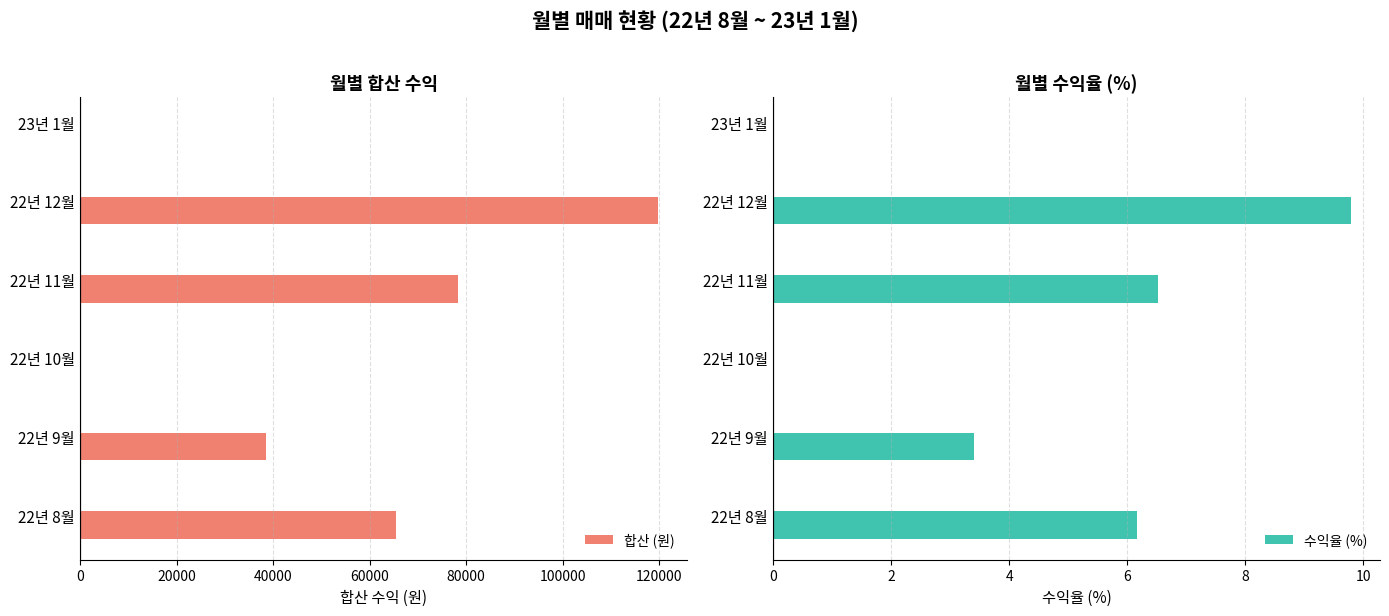

How many 합산 (원) values are between 0 and 78297?

5